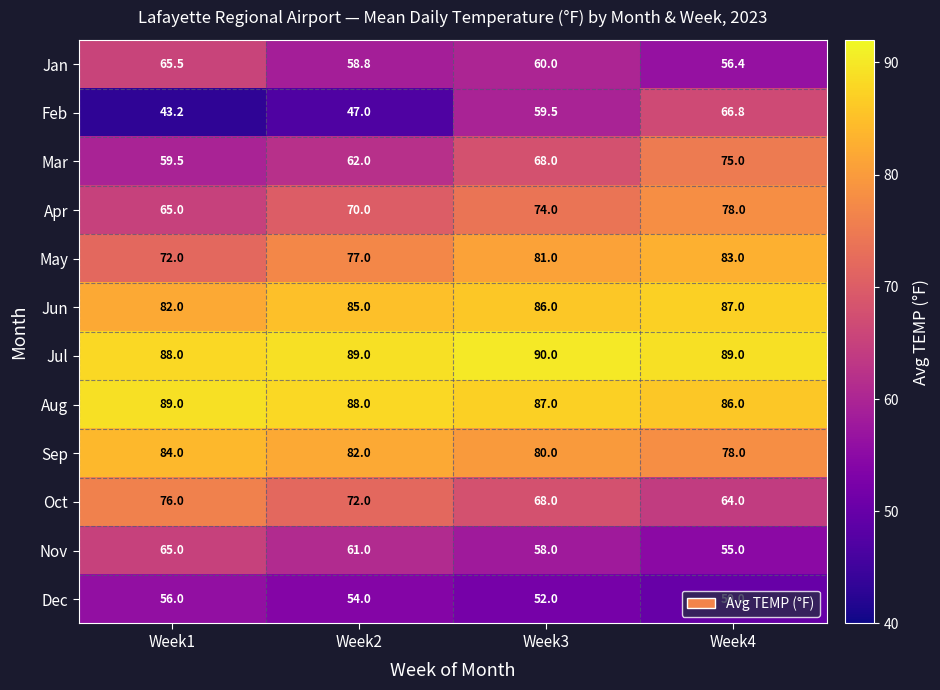

The value of Jun at Week2 is 85.0. True or false?

True